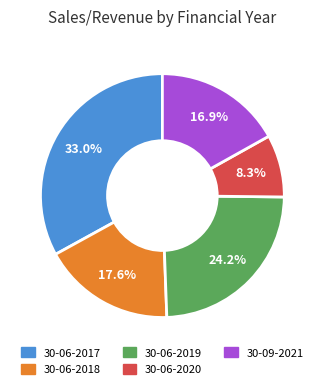

Is it true that 30-06-2019 is 18% of the pie?

False